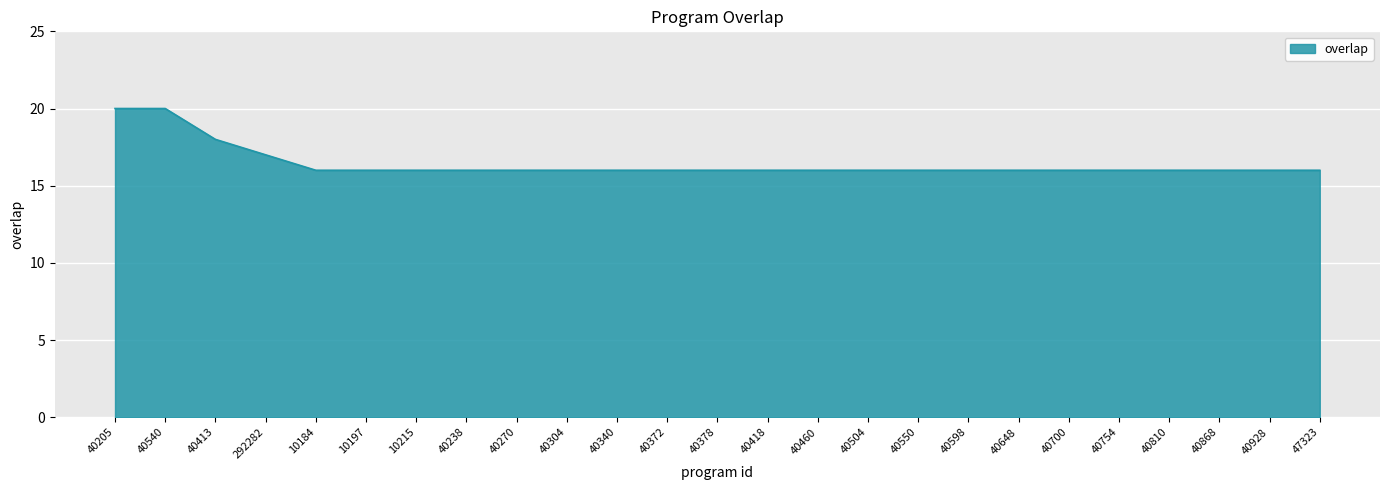

Reading left to right, extract all data points from this chart.

20	20	18	17	16	16	16	16	16	16	16	16	16	16	16	16	16	16	16	16	16	16	16	16	16